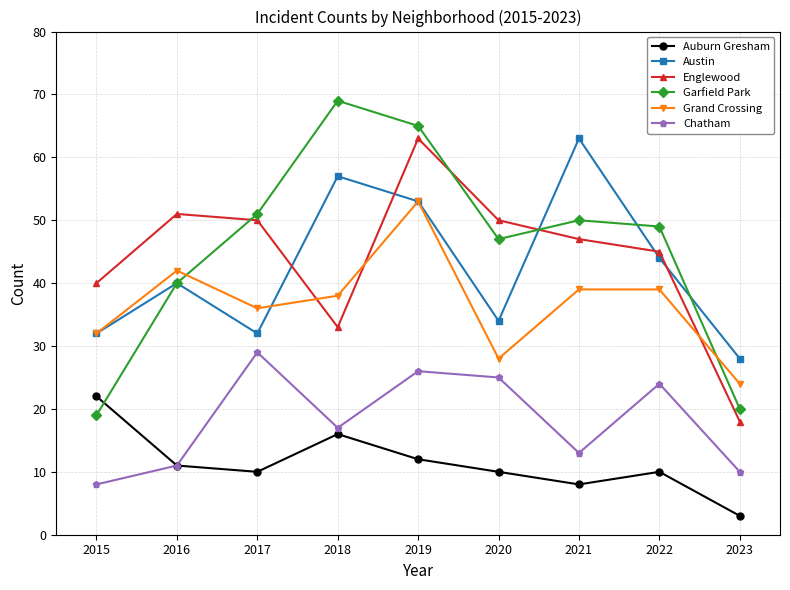

Where does the Englewood series first go above 47?

2016